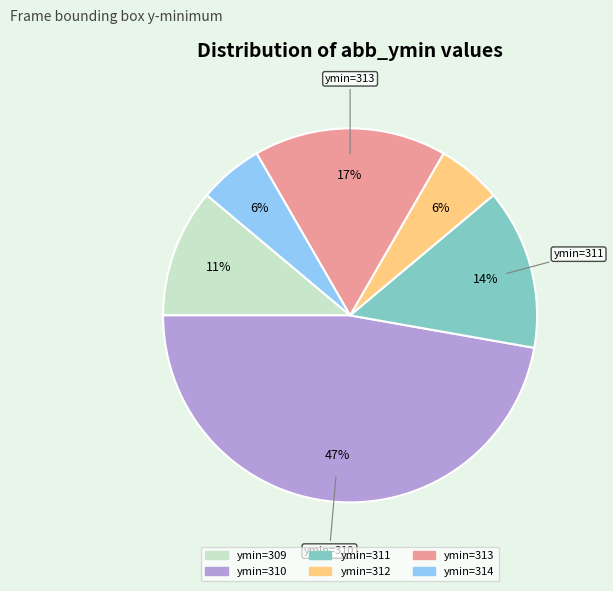

To the nearest percent, what is the average slice percentage?

17%